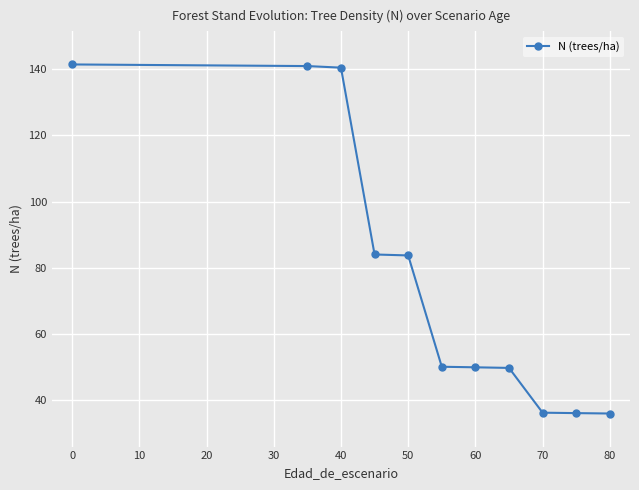

What is the average value?

77.1